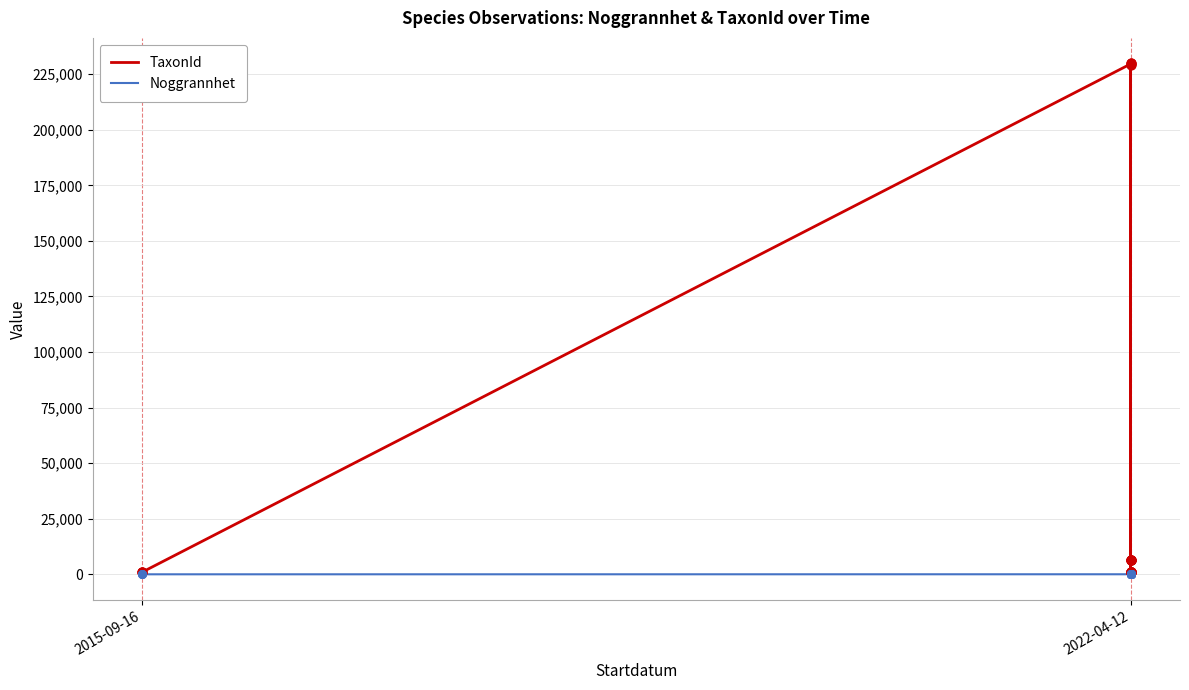

Which series has the largest total across all categories?

TaxonId